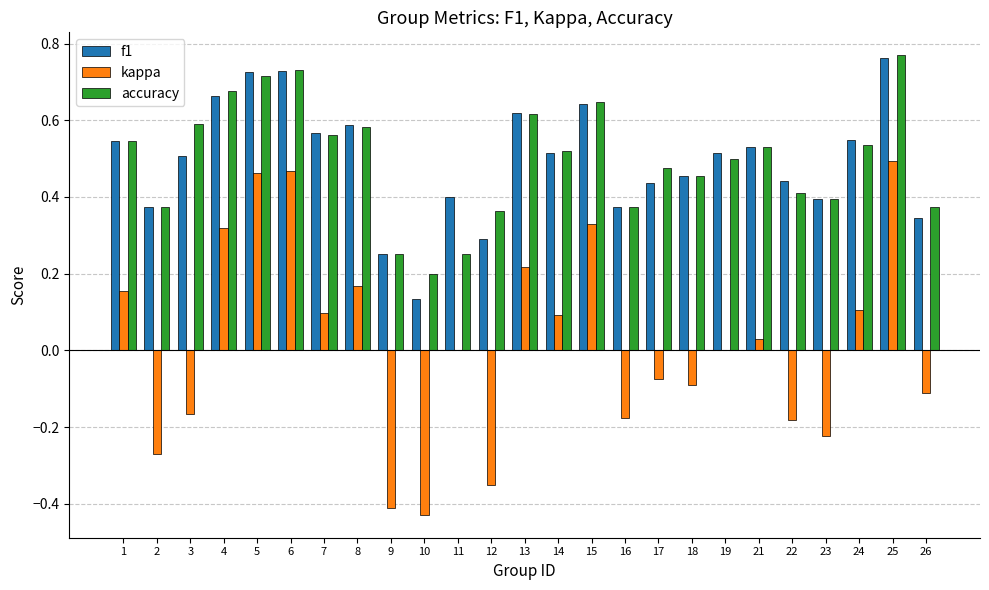

Is it true that kappa equals 0.2 at 13?

True